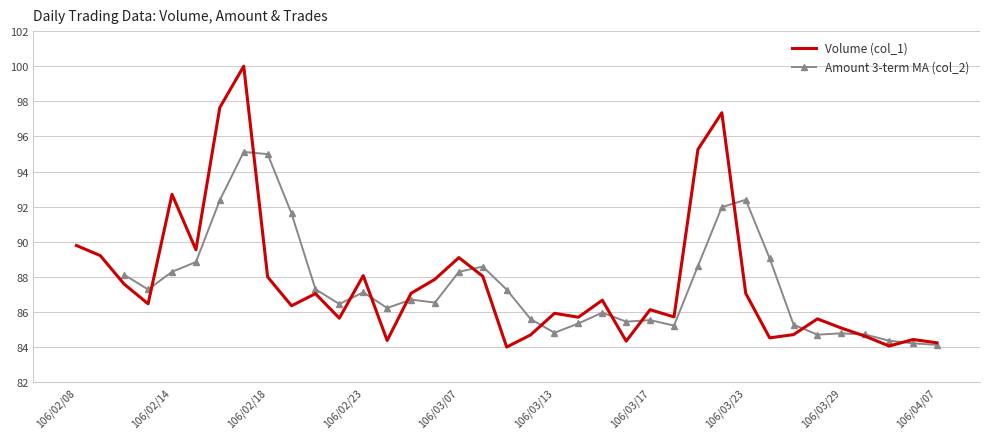

The value of Volume (col_1) at 106/03/29 is 85.1. True or false?

True